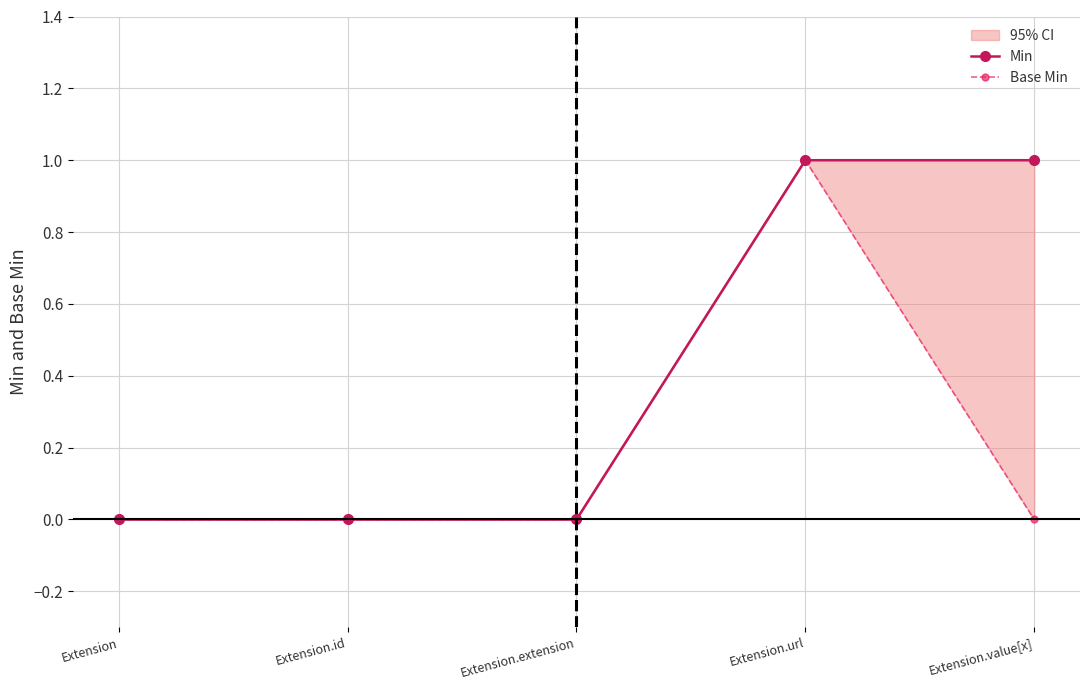

Rank the categories by Min value from lowest to highest.

Extension, Extension.id, Extension.extension, Extension.url, Extension.value[x]